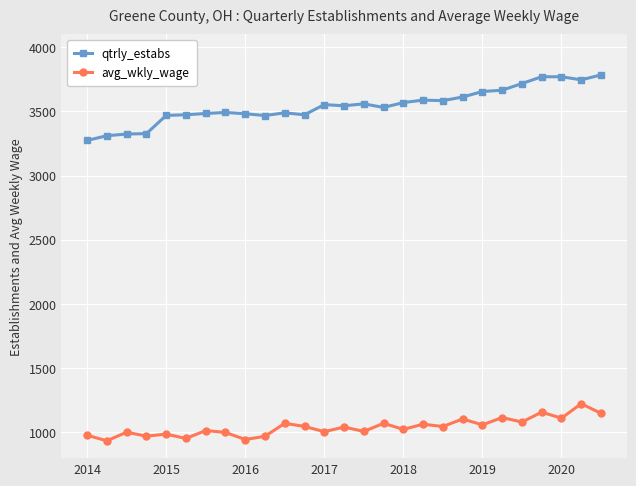

List the series in order of their peak value, highest first.

qtrly_estabs, avg_wkly_wage